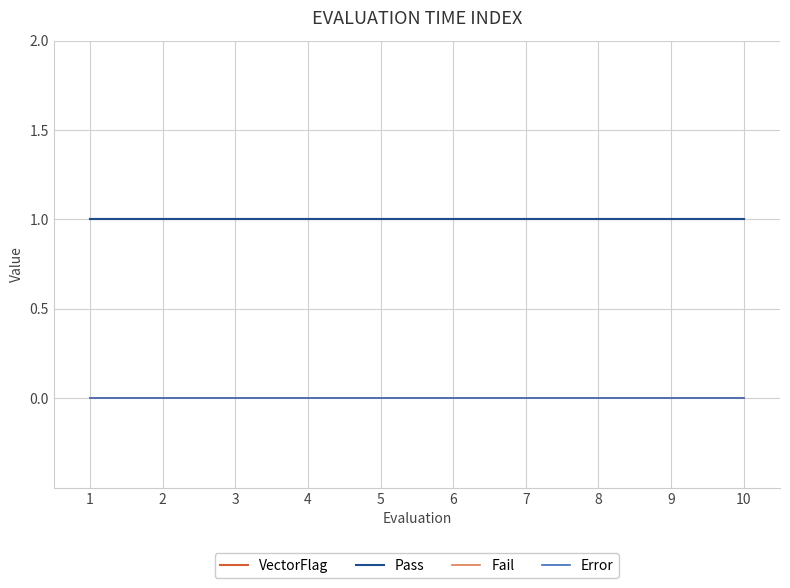

Is the value of Error at 1 greater than the value of Fail at 4?

No